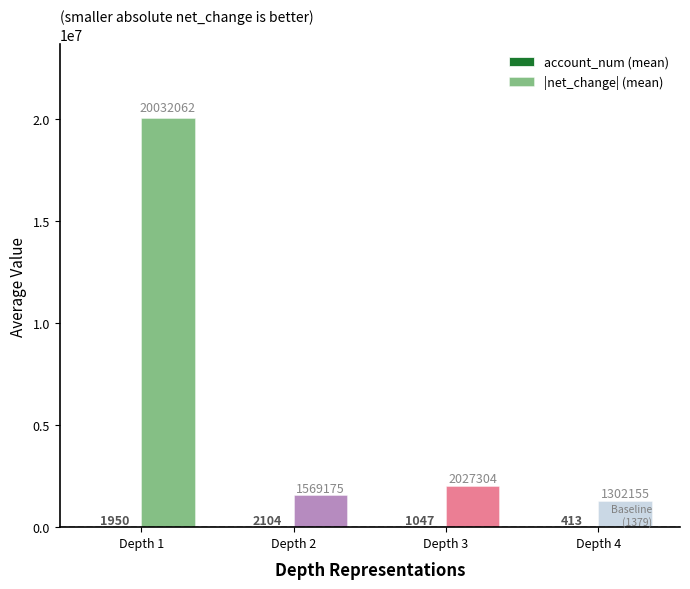

What is the lowest value of the |net_change| (mean) series?

1302154.7